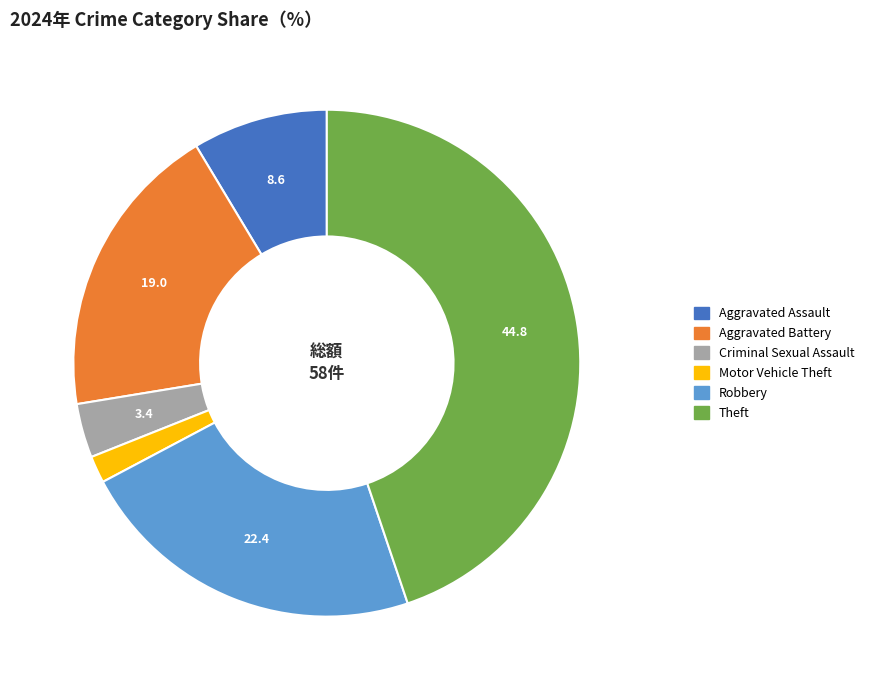

Is it true that Criminal Sexual Assault is 3% of the pie?

True